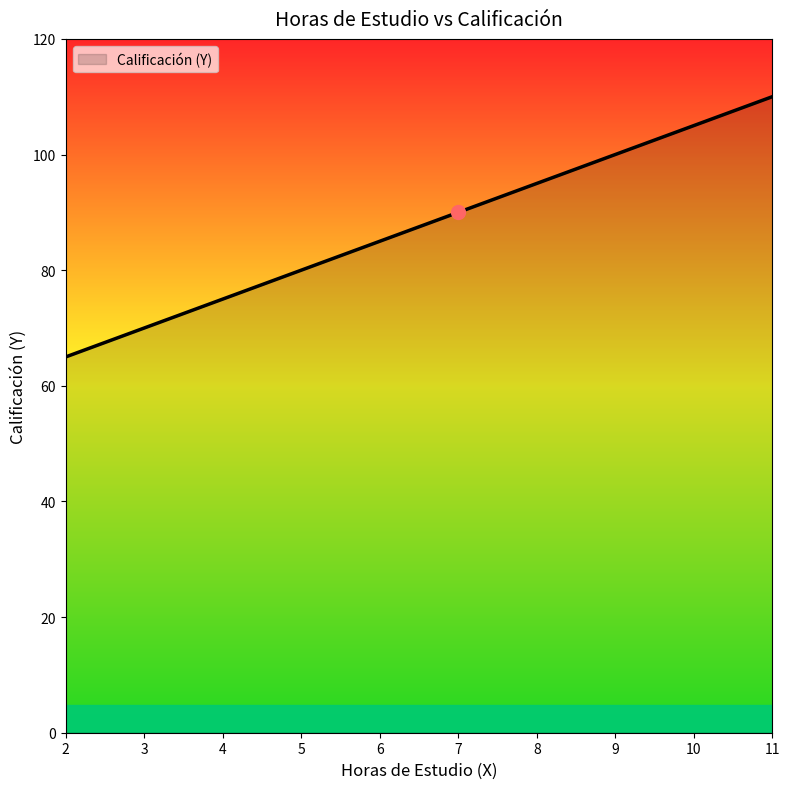

List the labels in order of value, smallest first.

2, 3, 4, 5, 6, 7, 8, 9, 10, 11